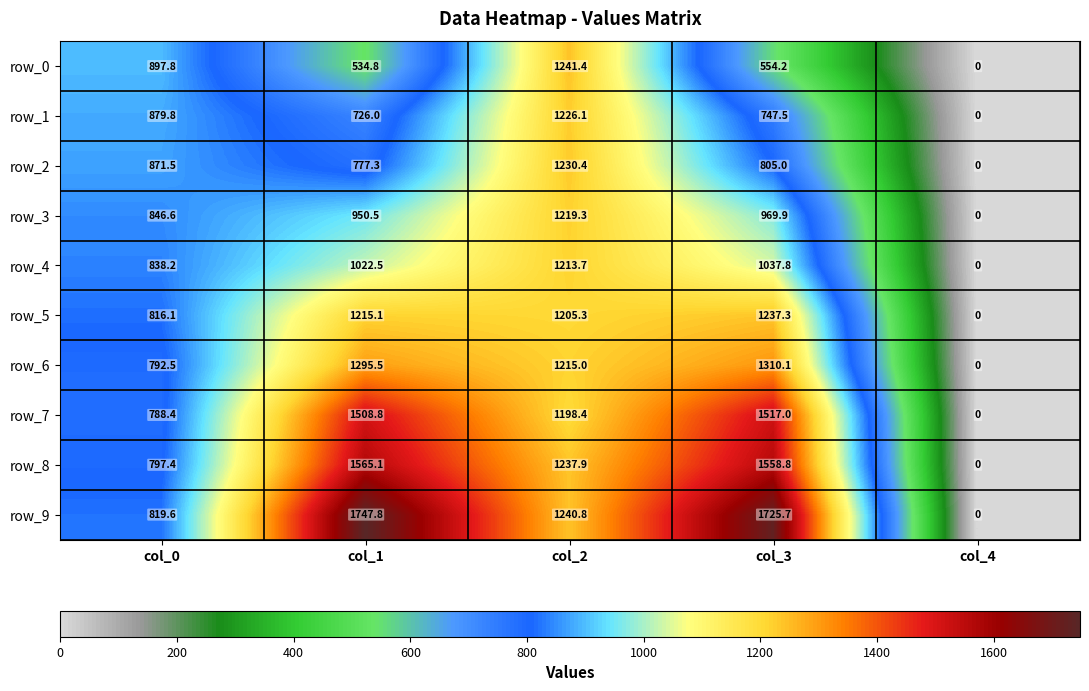

What is the difference between the maximum and minimum values in the row_3 series?

1219.3